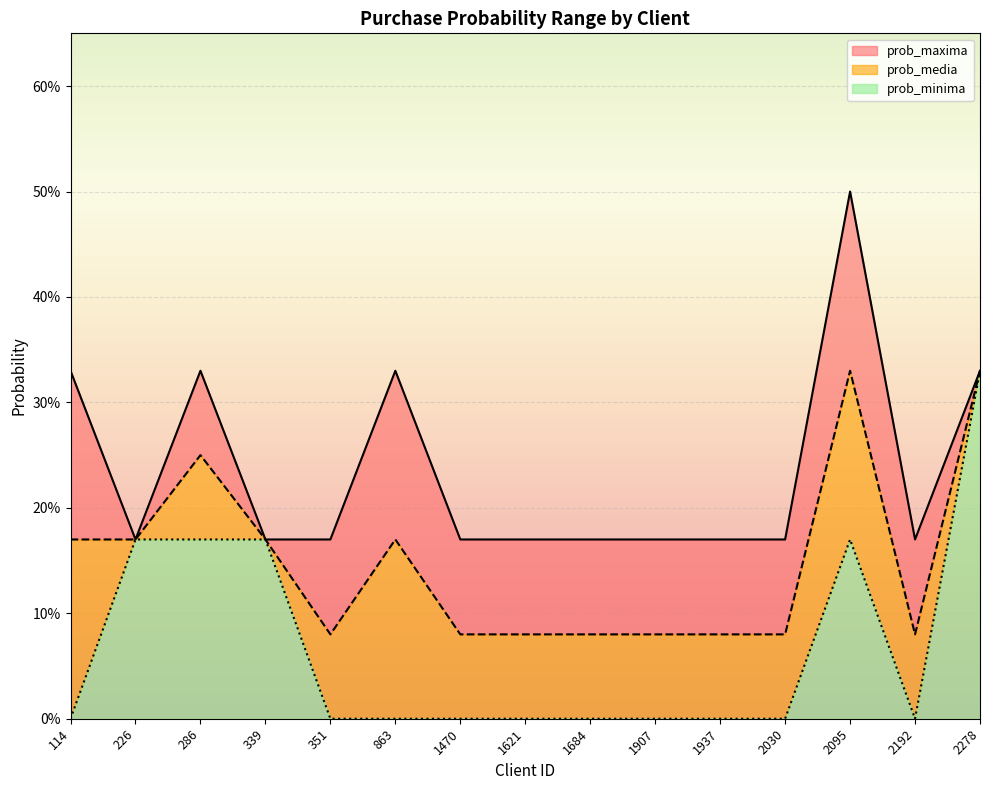

At which category is the sum across all series the highest?

2095